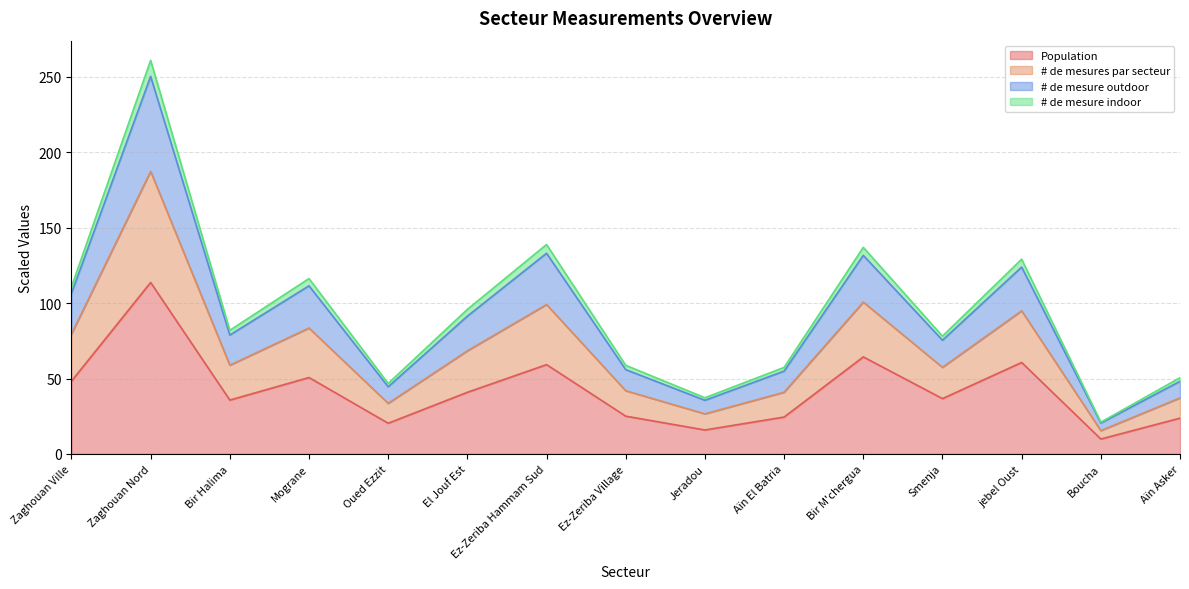

Is it true that Population equals 11.1 at Oued Ezzit?

False